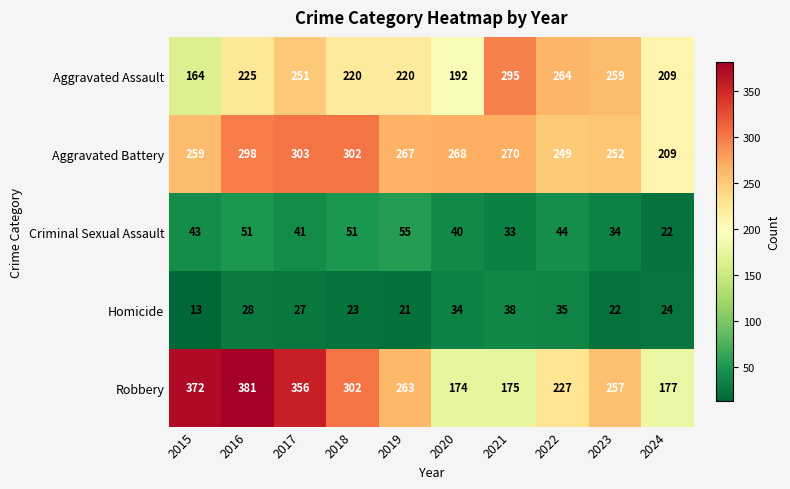

What is the total value across all series at 2016?

983